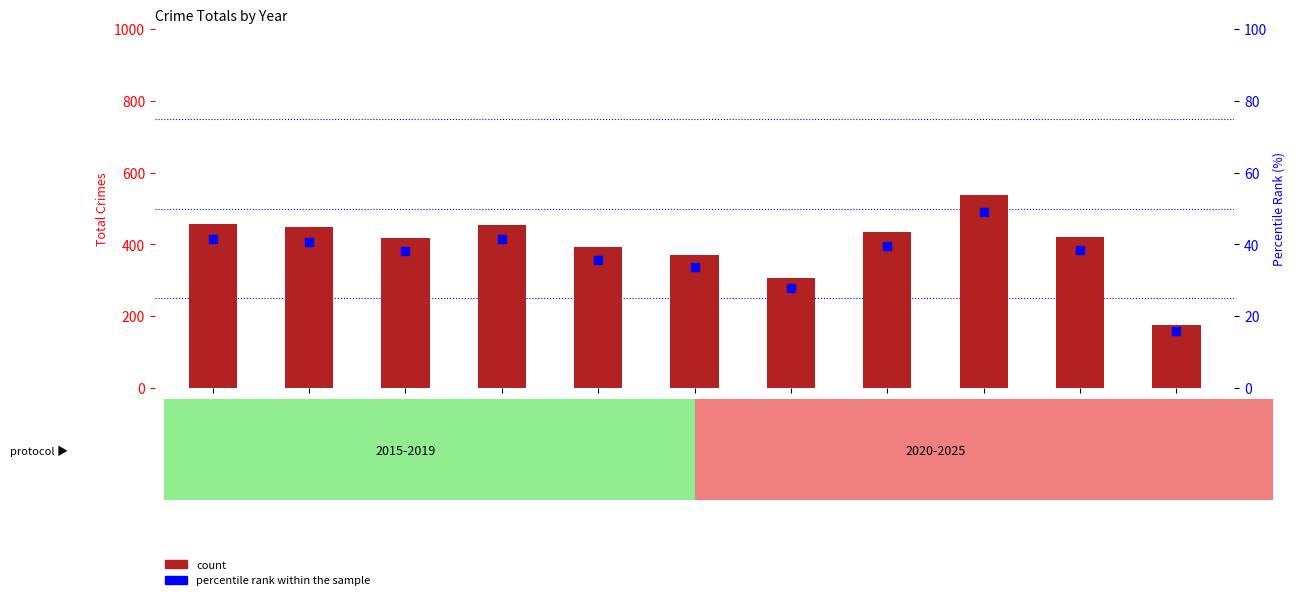

Which series contains the highest Y value?

count